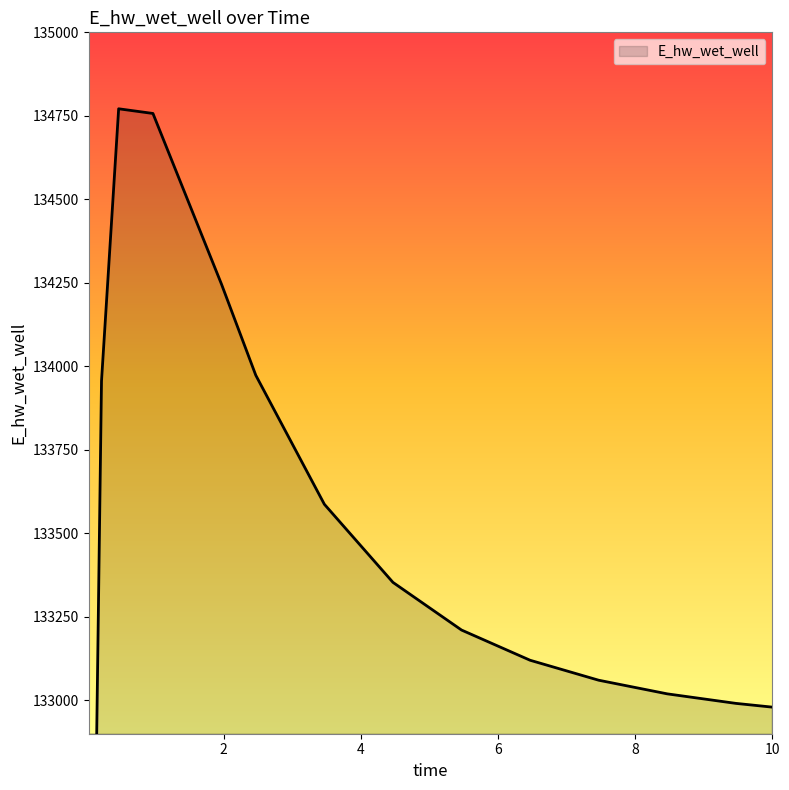

At which category does the data reach its first local peak?

0.46875